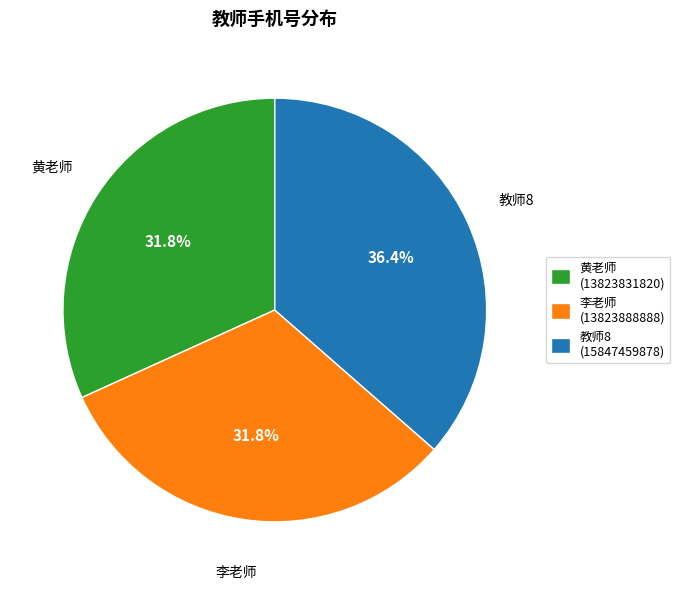

Count the number of slices in the pie.

3